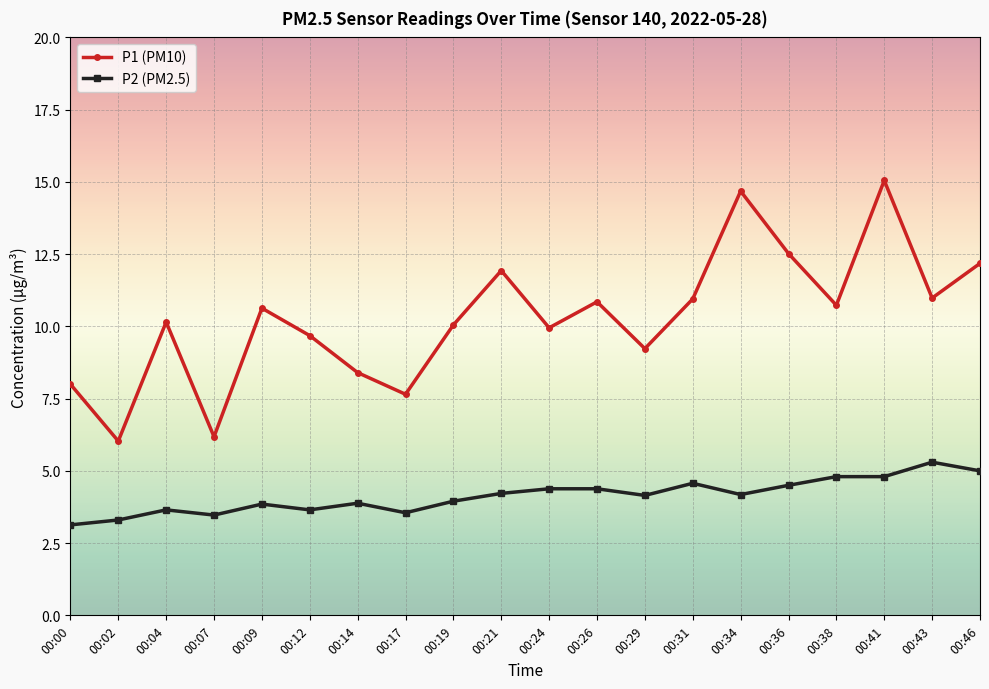

Which category has the lowest value in the P2 (PM2.5) series?

00:00